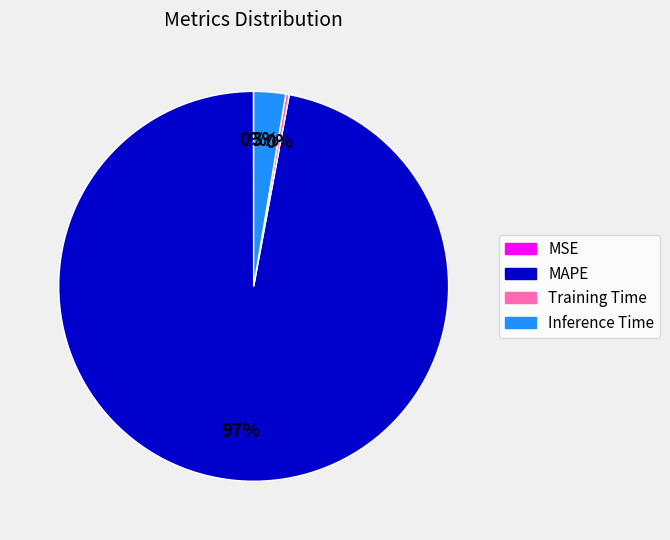

Which has a higher value, MAPE or Training Time?

MAPE